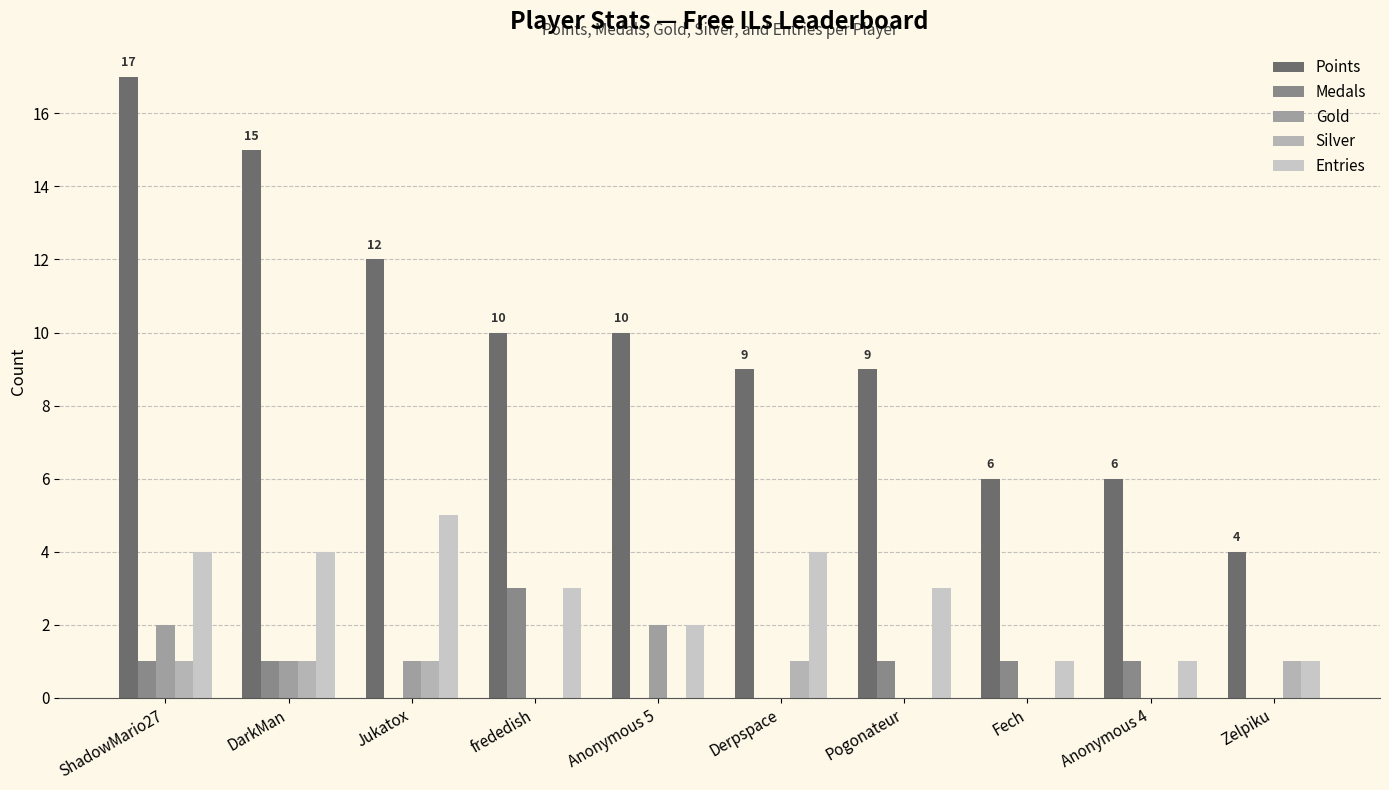

What is the sum of the Silver values at ShadowMario27 and Pogonateur?

1